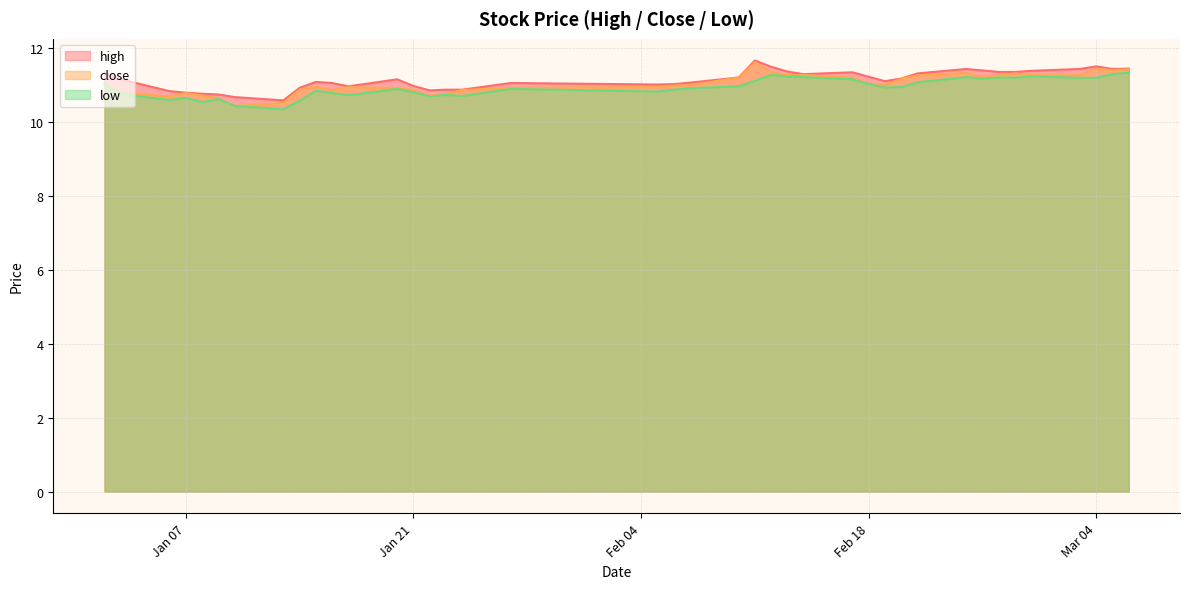

What is the minimum value for close?

10.4